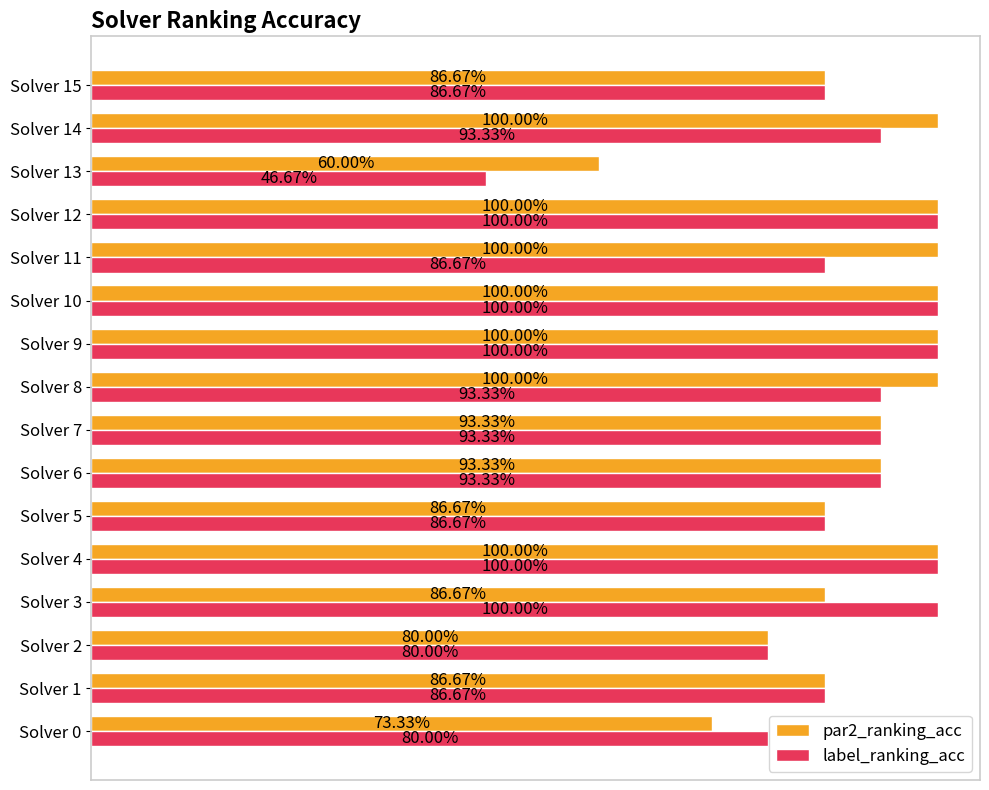

What are all the series names shown in the legend?

par2_ranking_acc, label_ranking_acc